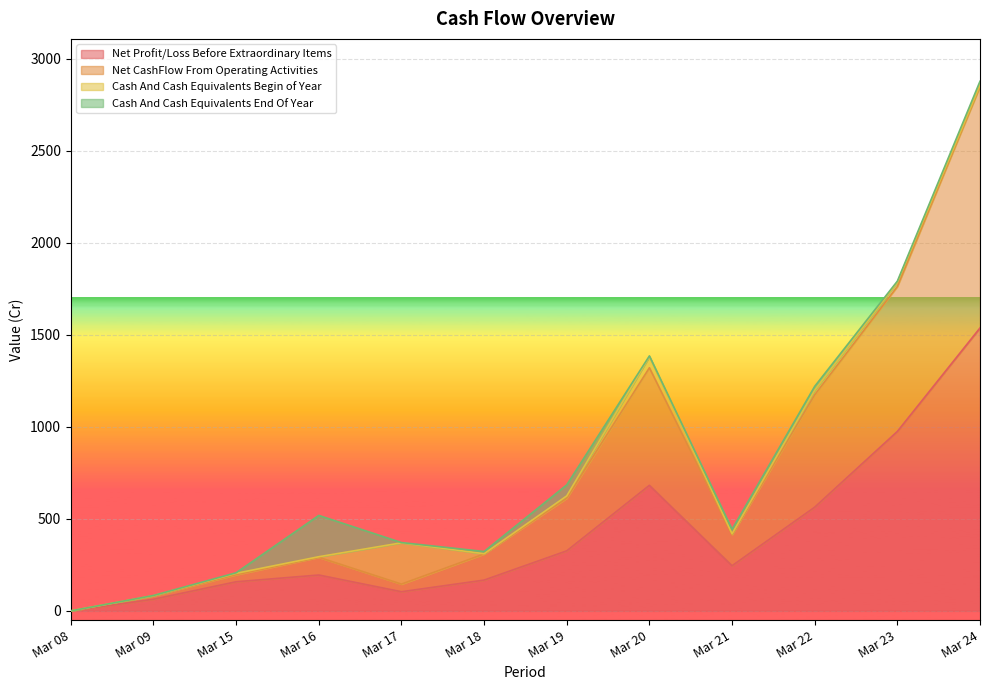

True or false: Net CashFlow From Operating Activities and Net Profit/Loss Before Extraordinary Items cross at least once.

False